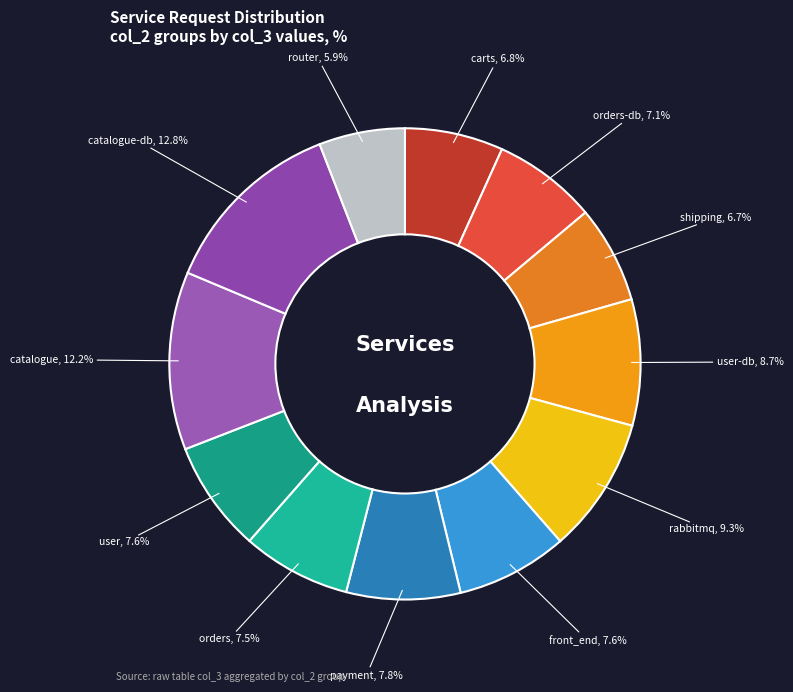

What is the smallest slice in the pie chart?

router